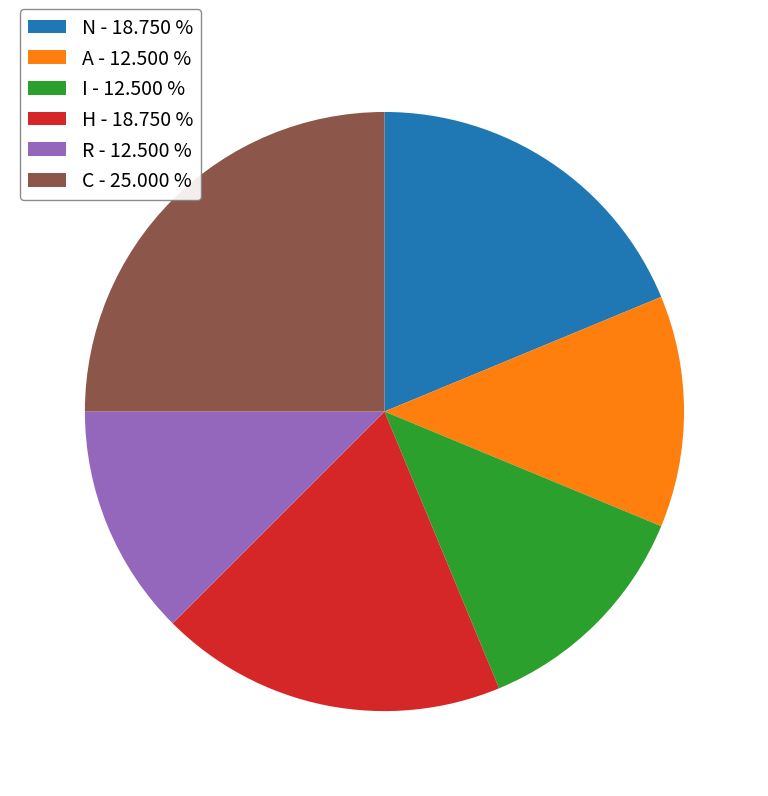

Does A represent more than half of the total?

No